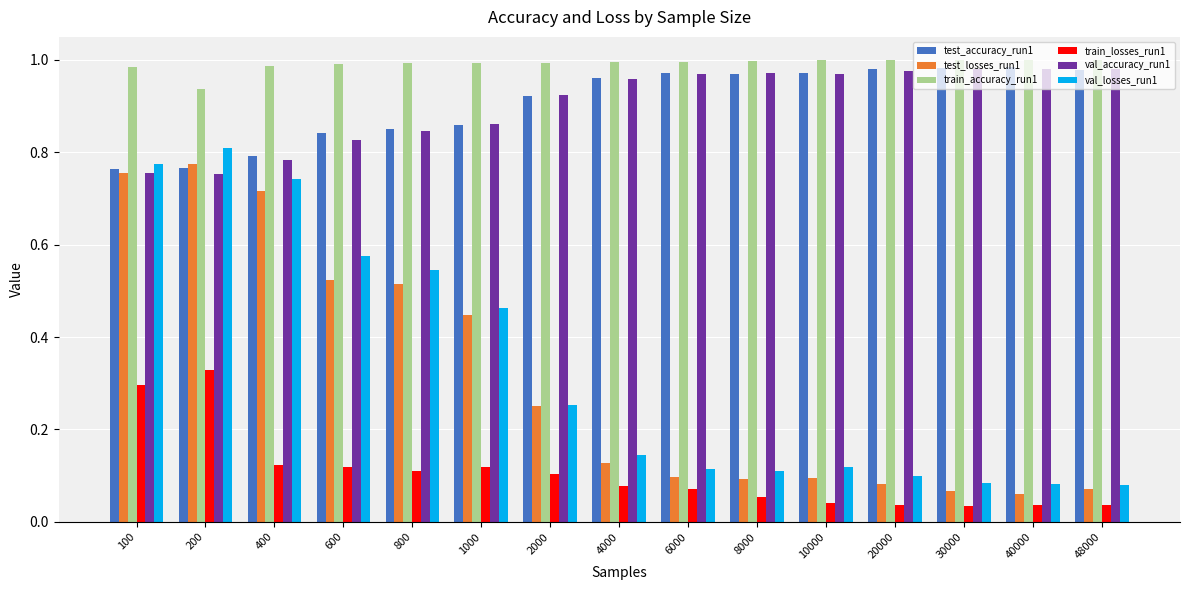

The value of val_losses_run1 at 48000 is 0.0. True or false?

False